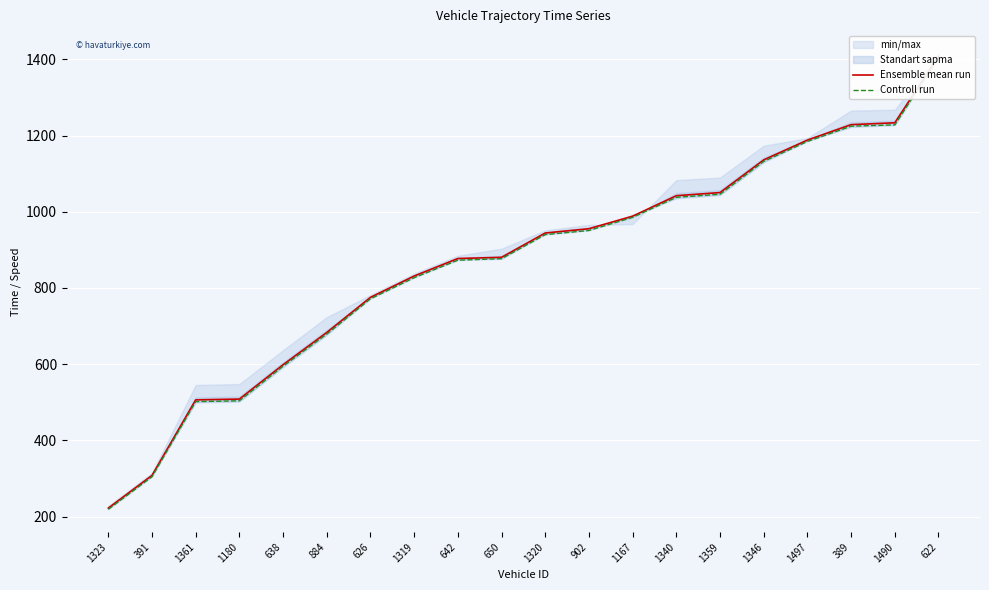

What is the difference between the maximum and minimum values in the Ensemble mean run series?

1186.1